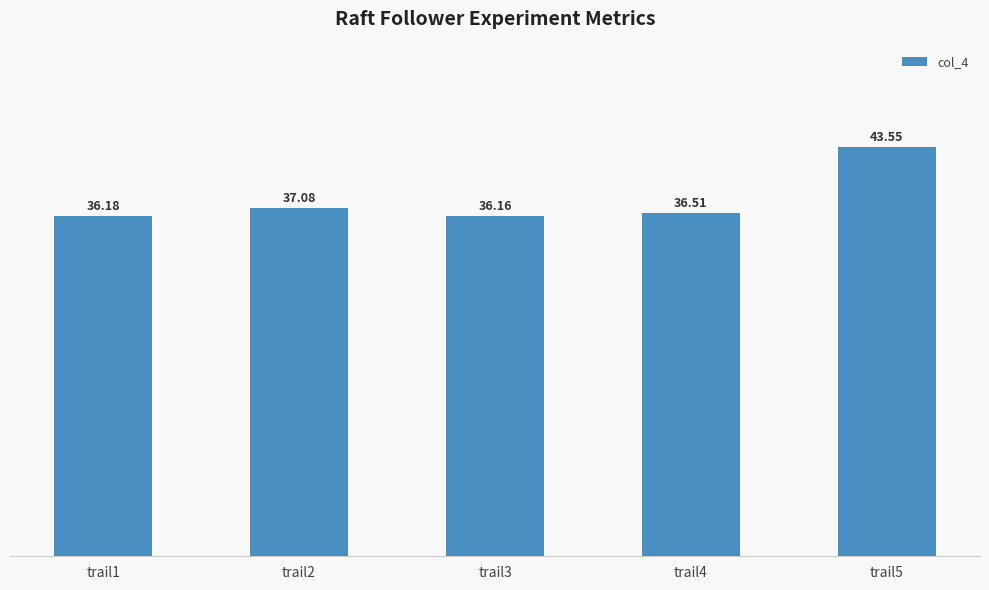

Approximately how many times larger is the value at trail3 compared to trail2?

1.0